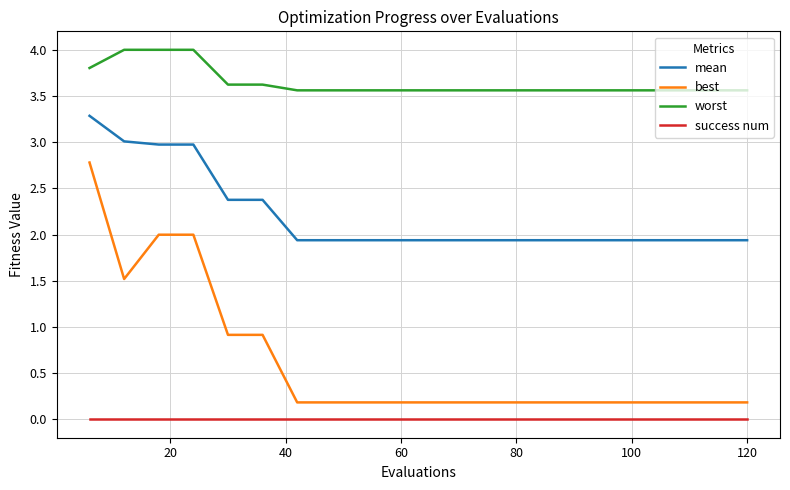

List the series in order of their peak value, lowest first.

success num, best, mean, worst